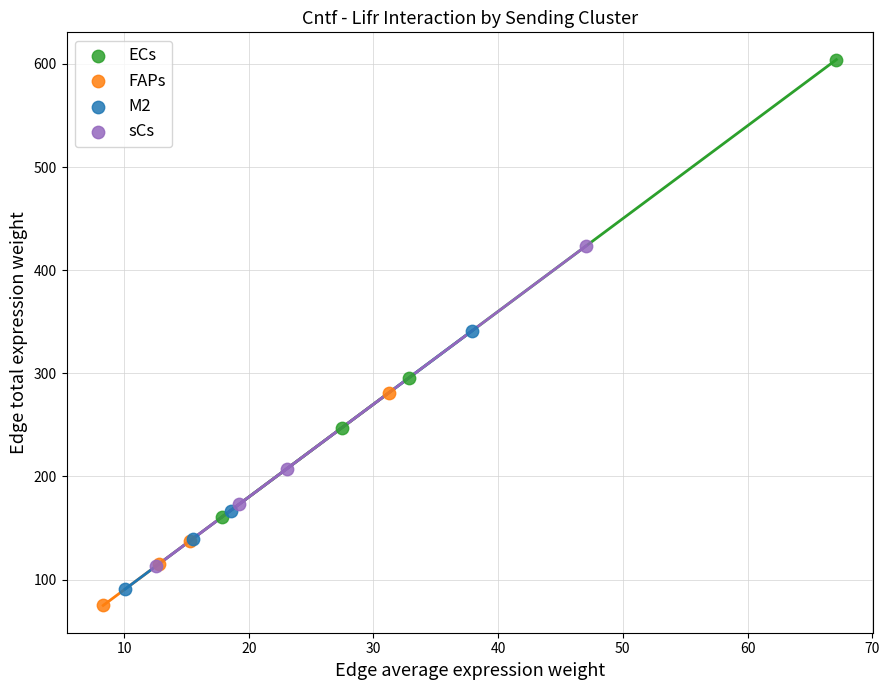

Which series has the largest Y range (max minus min)?

ECs